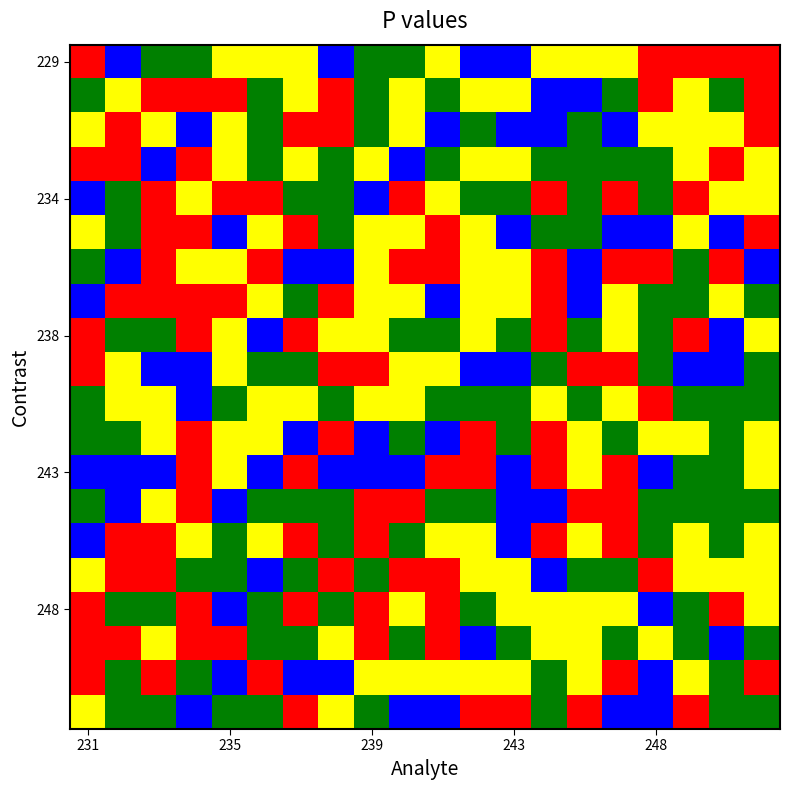

At which category is the sum across all series the highest?

19